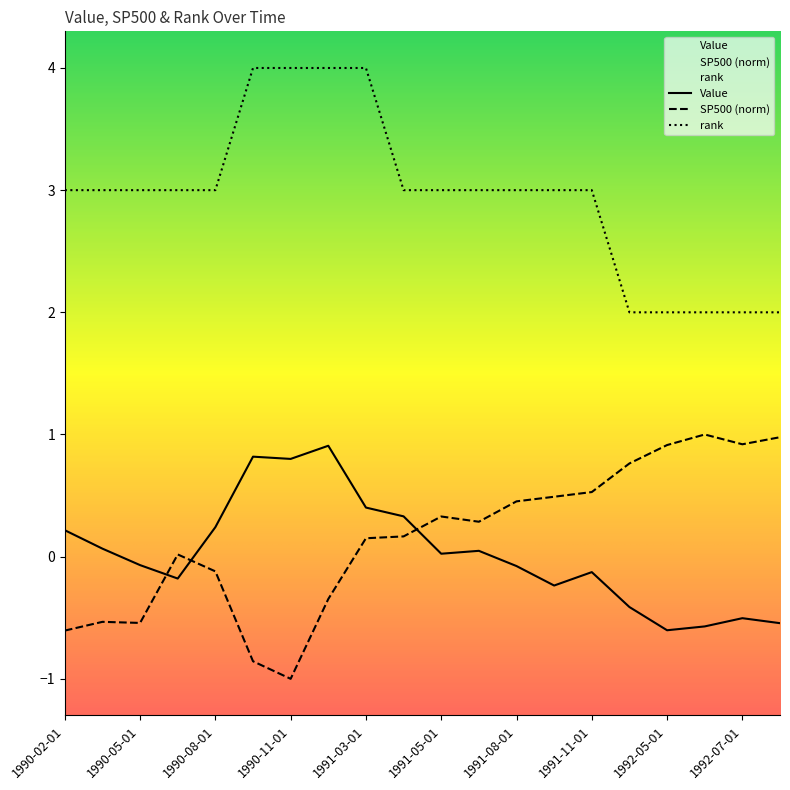

What is the difference between the Value values at 1992-07-01 and 1991-08-01?

0.4